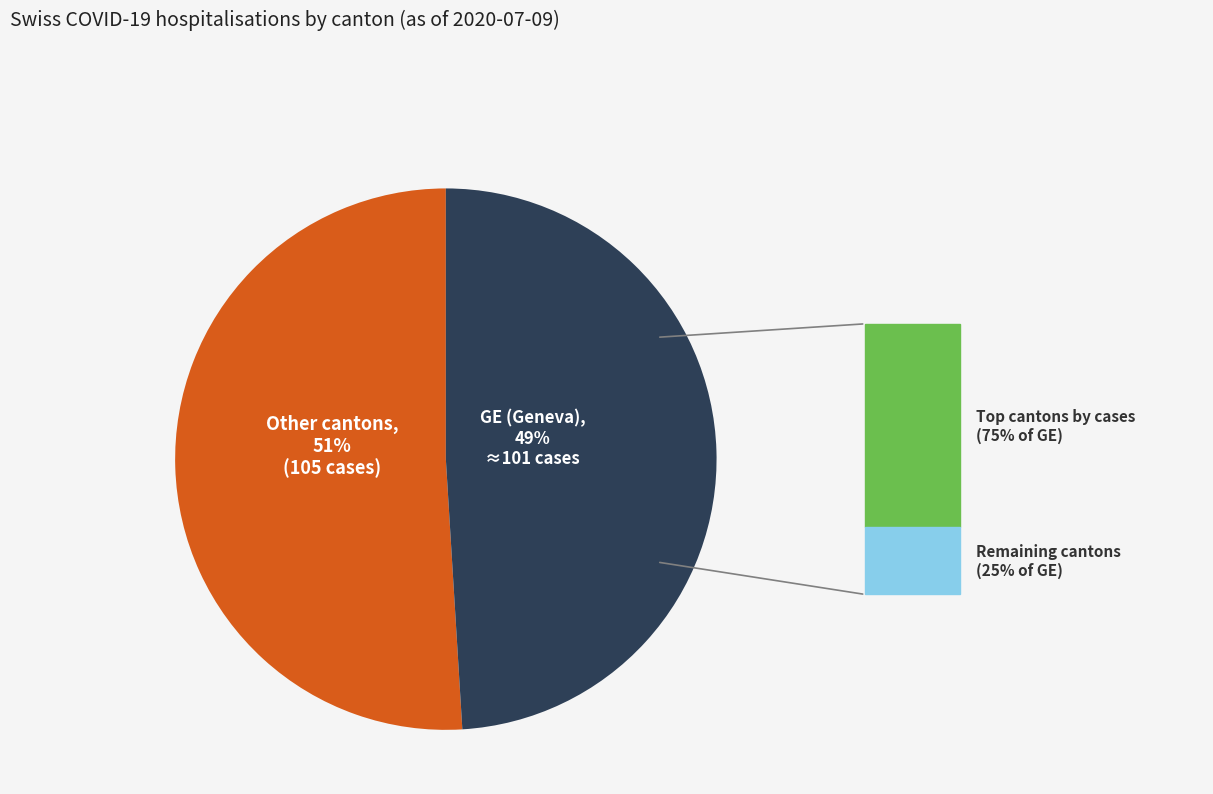

Is there a majority slice in this chart?

Yes